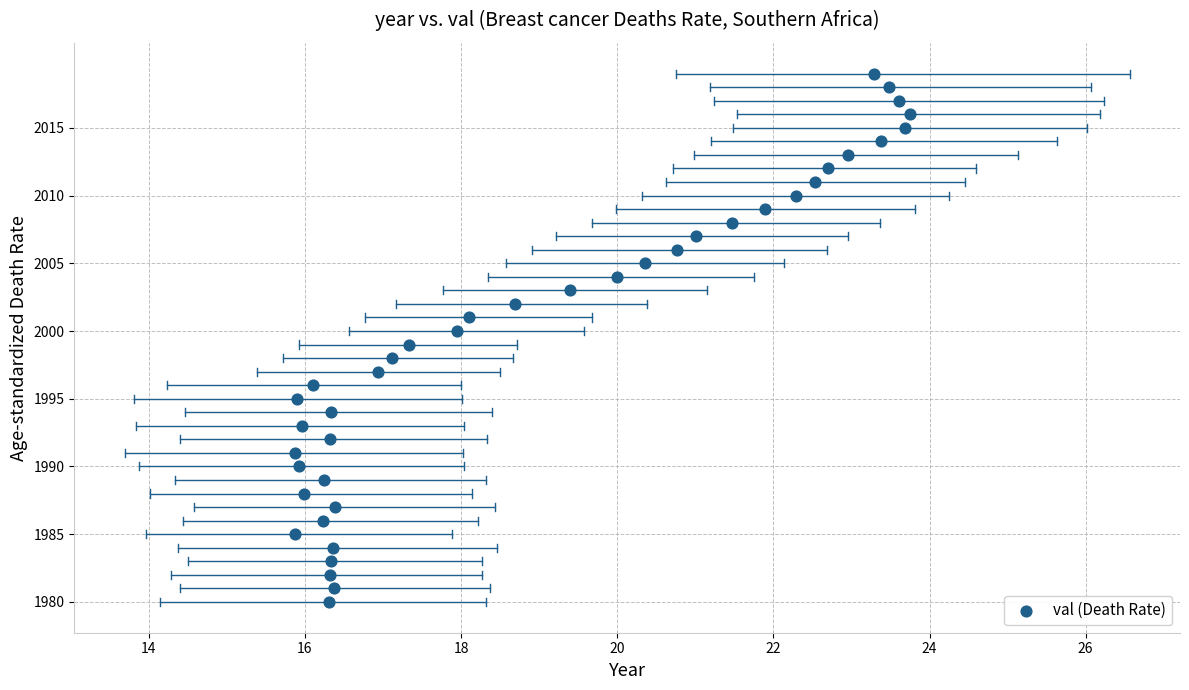

What is the range of Y values (max minus min)?

39